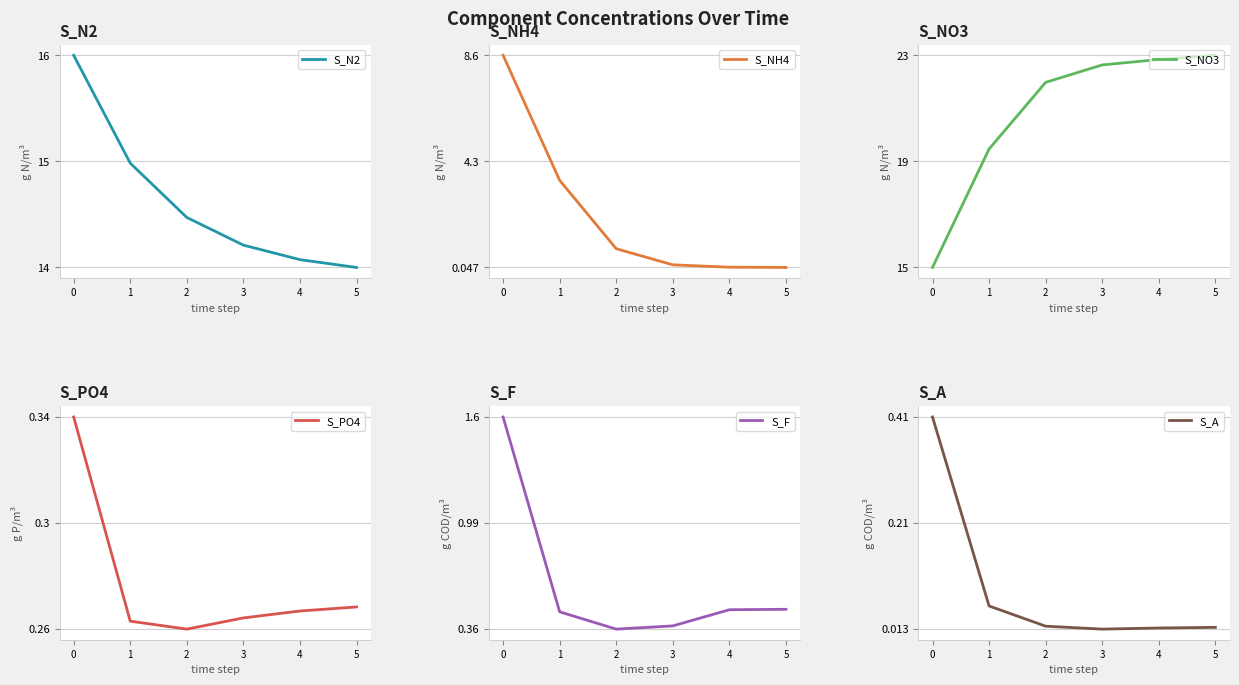

Rank the series by their maximum value, from lowest to highest.

S_PO4, S_A, S_F, S_NH4, S_N2, S_NO3